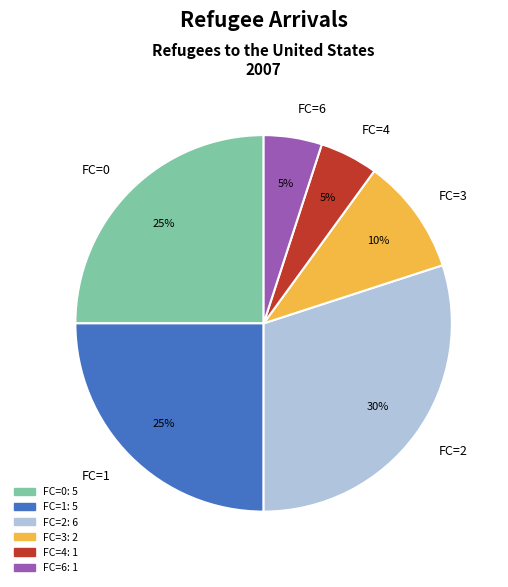

Which slice is the largest?

FC=2